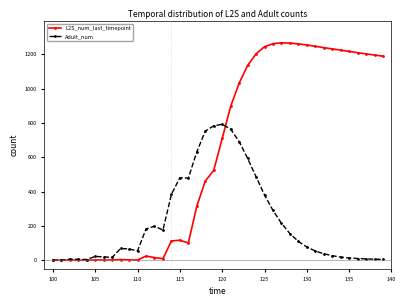

What is the value of the Adult_num point at the 20th from the left?

782.8